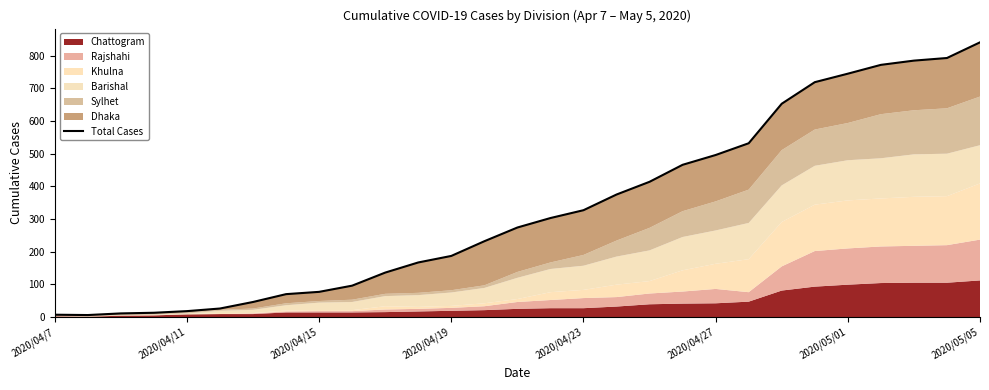

The value at 25 is 772. True or false?

True